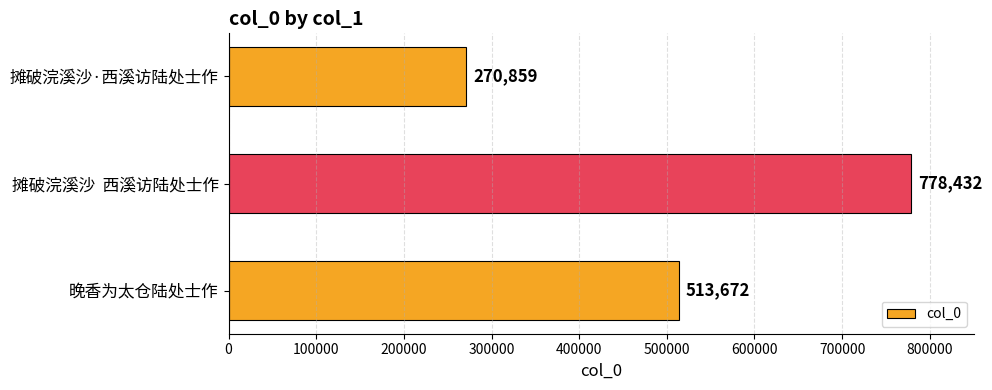

How many values are between 270859 and 778432?

3